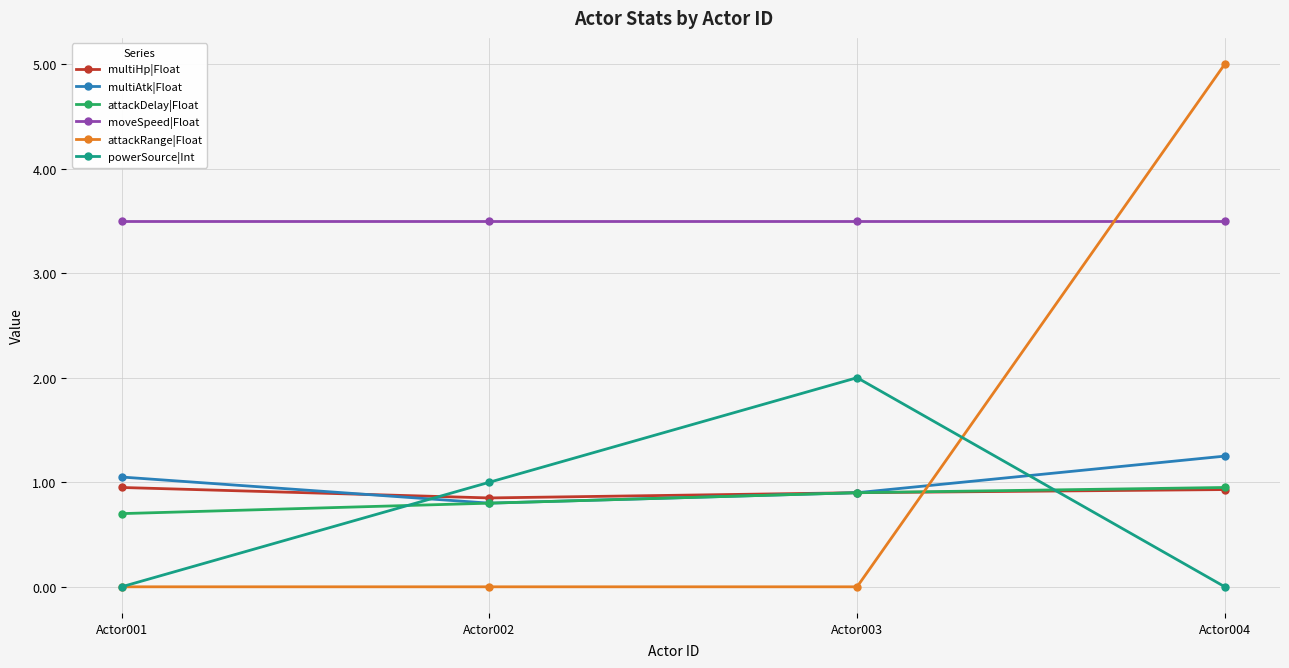

How many lines are shown in the chart?

6